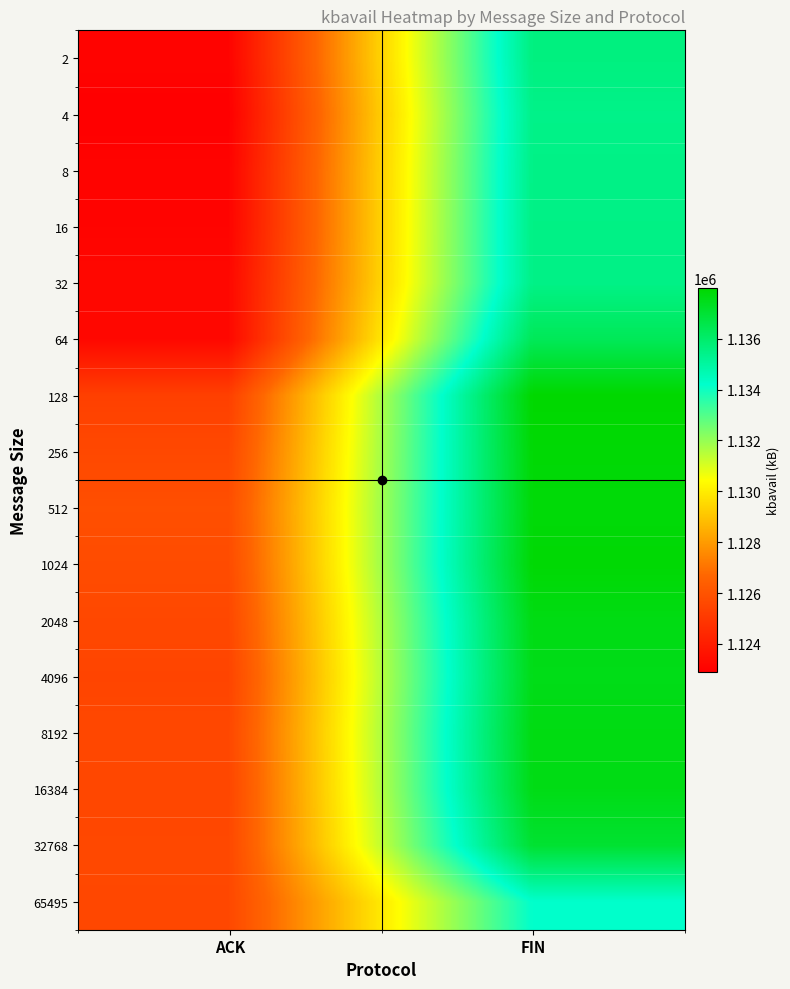

Reading left to right, what are all the values shown in this chart?

2: ACK=1123071	FIN=1135604
4: ACK=1122911	FIN=1135436
8: ACK=1123059	FIN=1135490
16: ACK=1123086	FIN=1135505
32: ACK=1123234	FIN=1135479
64: ACK=1123234	FIN=1136343
128: ACK=1125290	FIN=1137975
256: ACK=1125603	FIN=1137874
512: ACK=1125831	FIN=1137803
1024: ACK=1125730	FIN=1137882
2048: ACK=1125582	FIN=1137603
4096: ACK=1125459	FIN=1137519
8192: ACK=1125575	FIN=1137630
16384: ACK=1125534	FIN=1137564
32768: ACK=1125599	FIN=1137041
65495: ACK=1125584	FIN=1134204